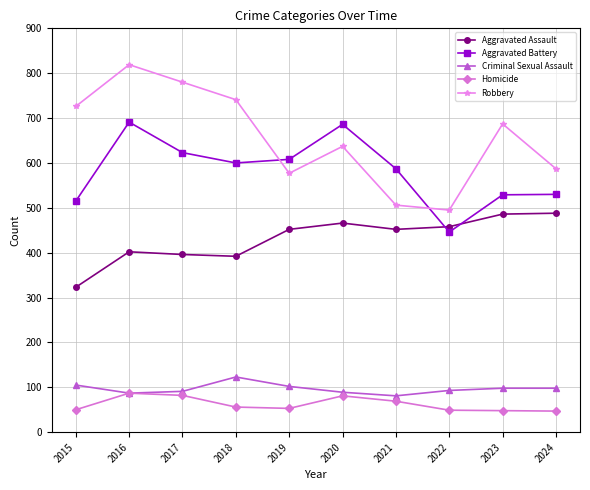

True or false: Aggravated Assault has more than 1 interior local peaks.

True